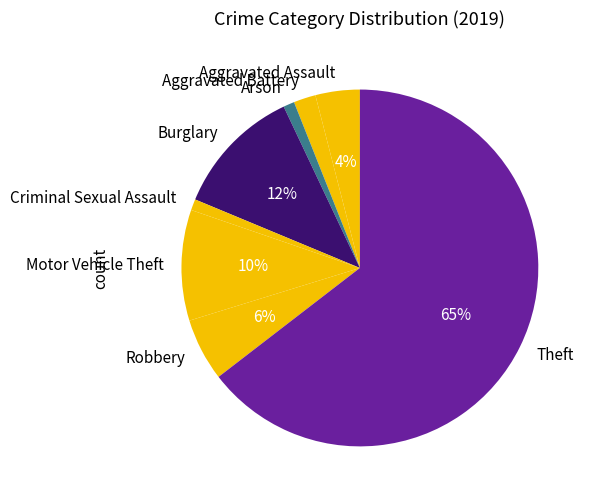

Which slice is the largest?

Theft